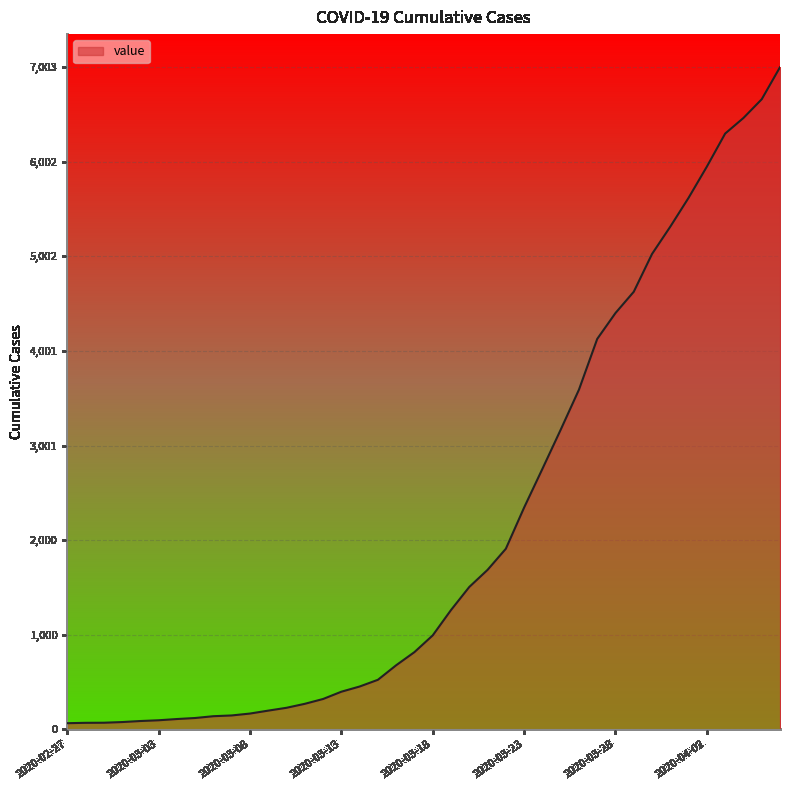

What is the difference between the maximum and minimum values?

6939